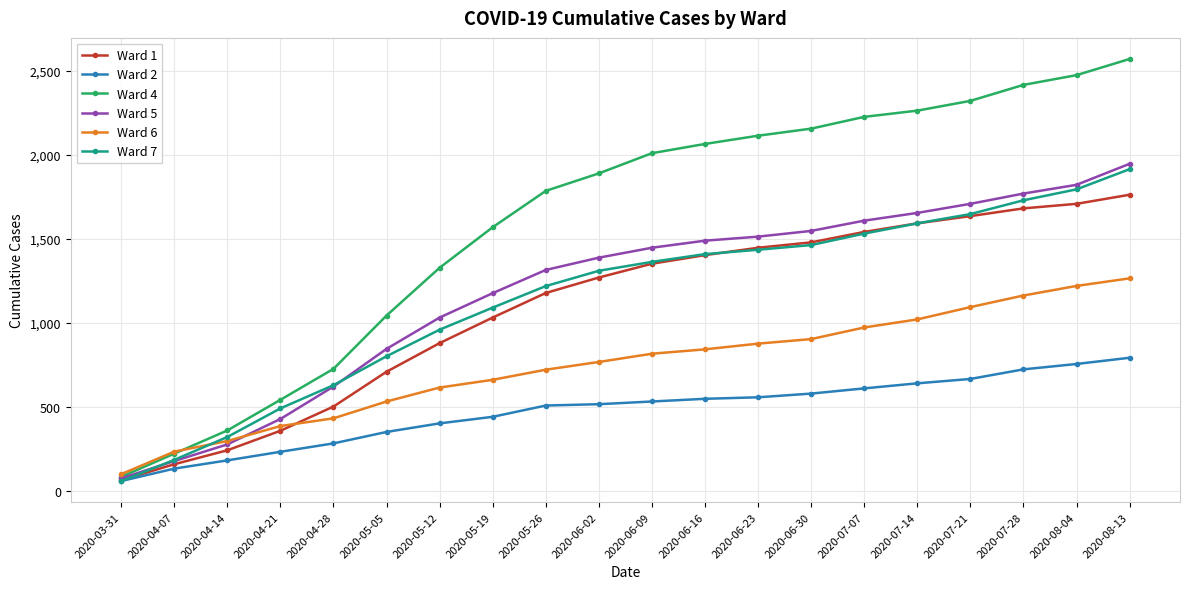

What is the label of the 19th point from the right?

2020-04-07